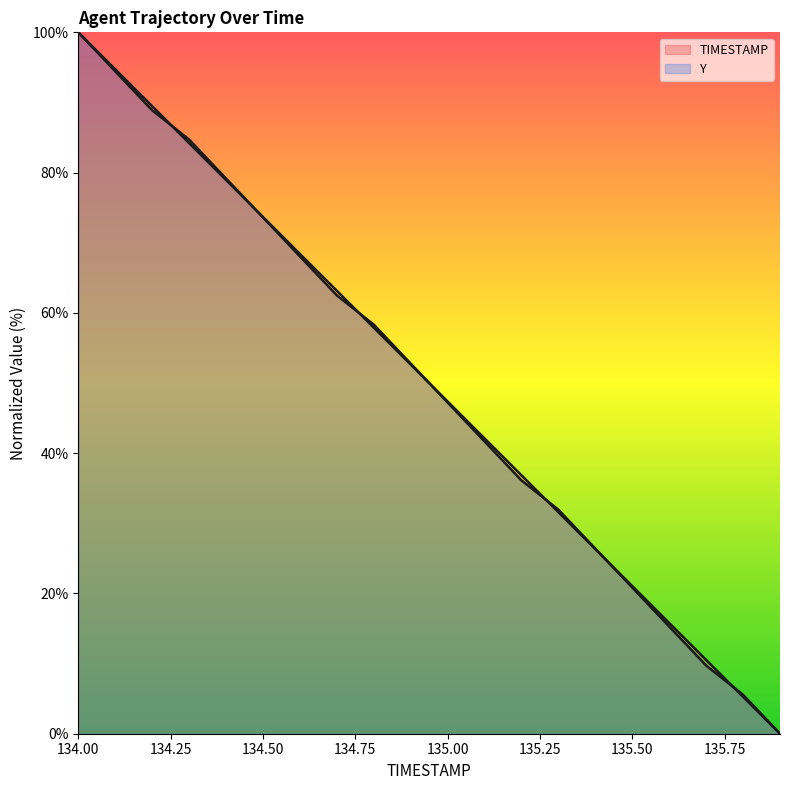

What is the difference between the second highest and second lowest values in the Y series?

88.9